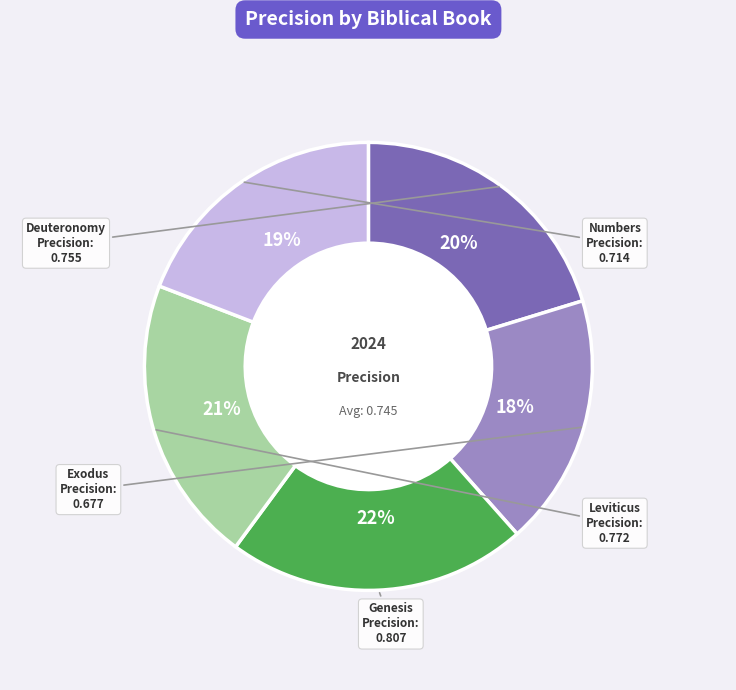

Do Numbers and Leviticus together represent more than half of the pie?

No